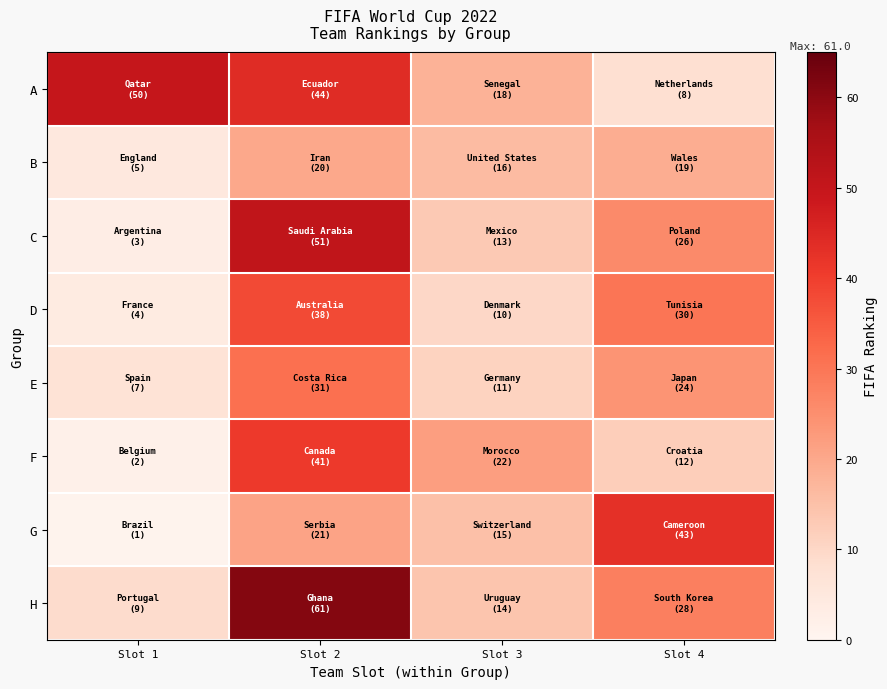

Which label corresponds to the smallest value in the chart?

Slot 1